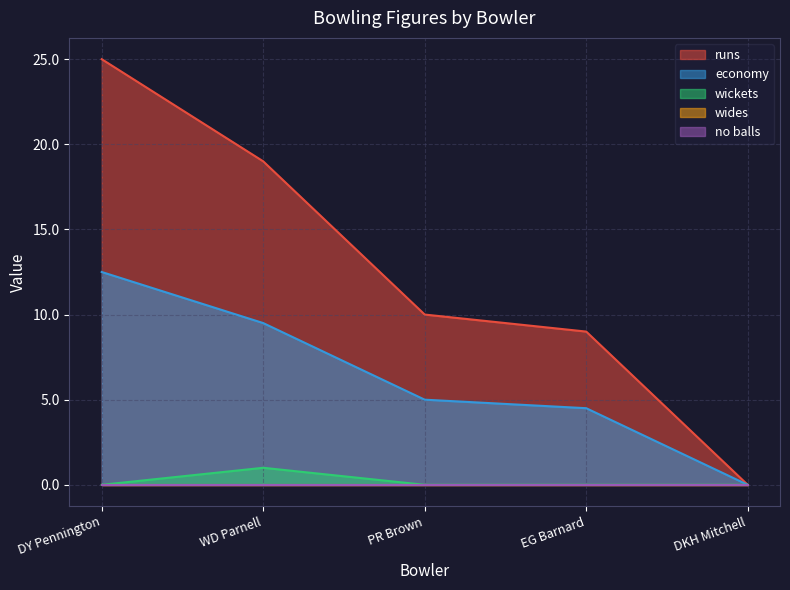

At which label does runs reach its peak?

DY Pennington